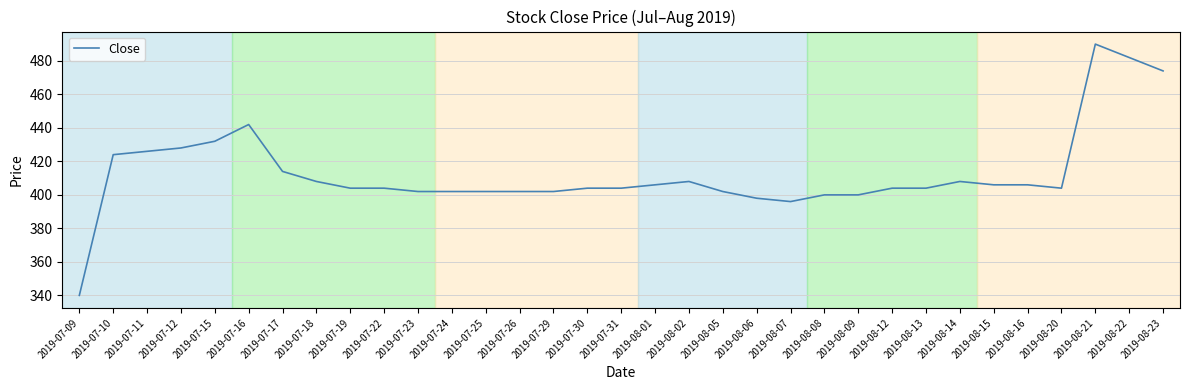

What is the approximate value at 2019-07-23, to the nearest 10?

400